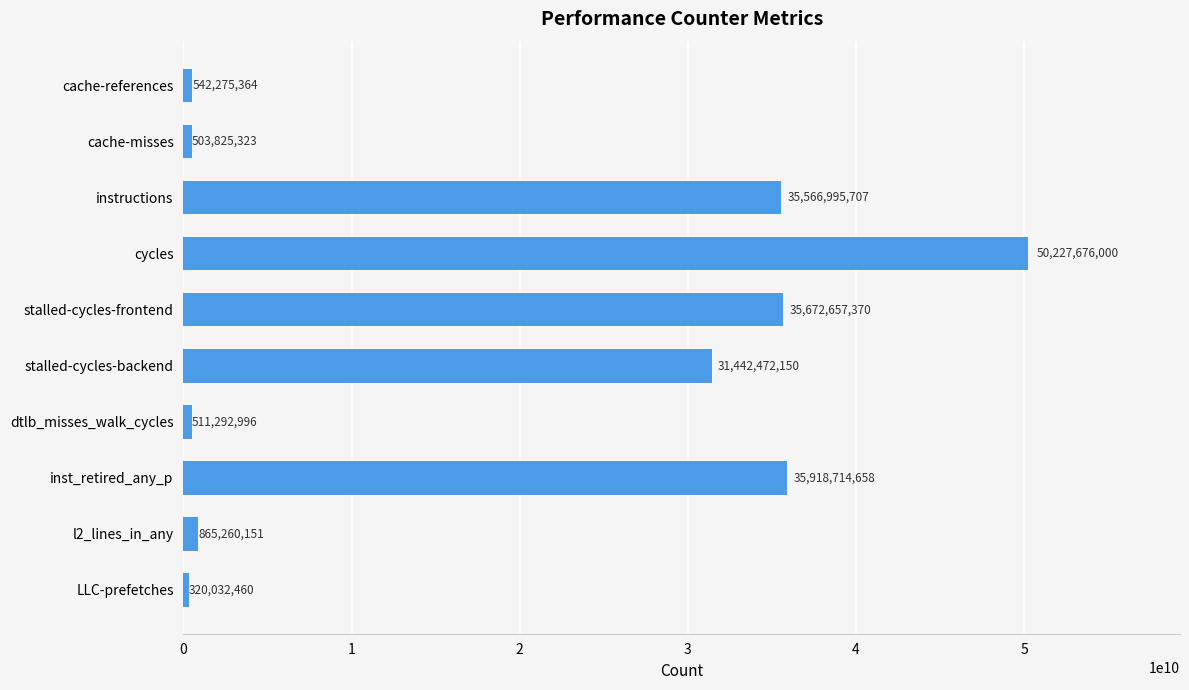

What is the smallest value displayed?

320032460